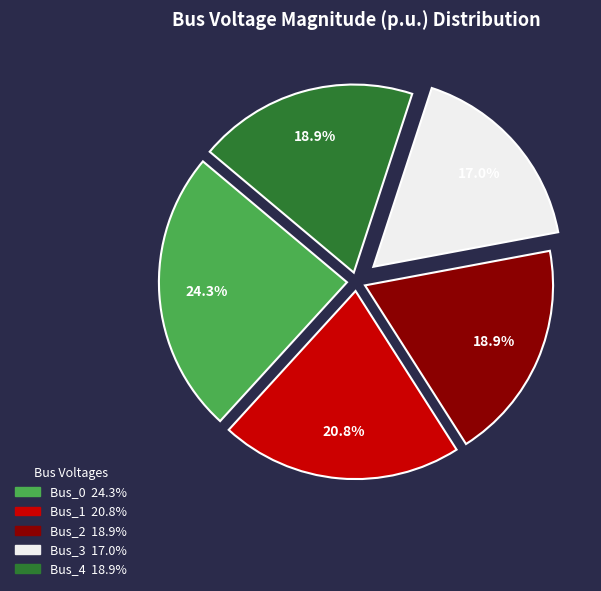

Does any single category account for the majority?

No